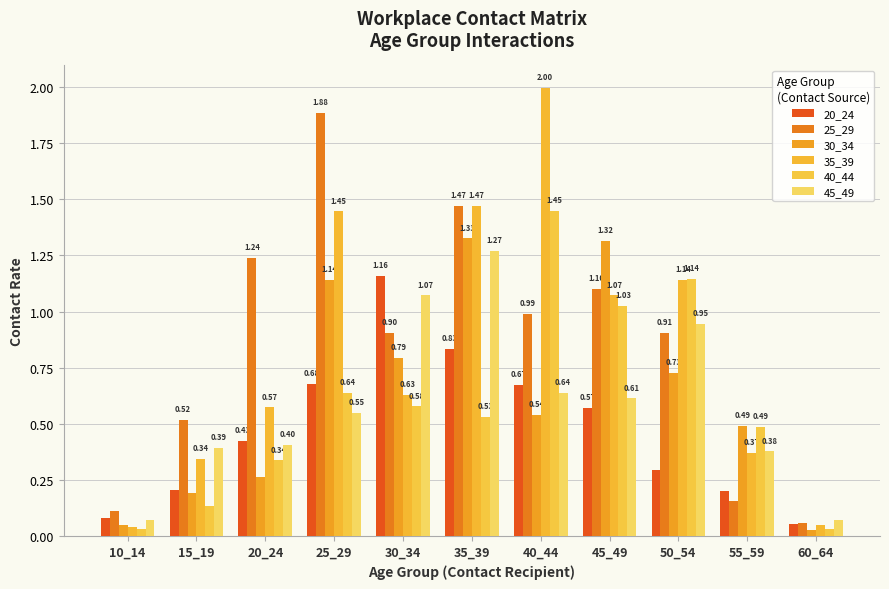

Which category has the highest value in the 30_34 series?

35_39